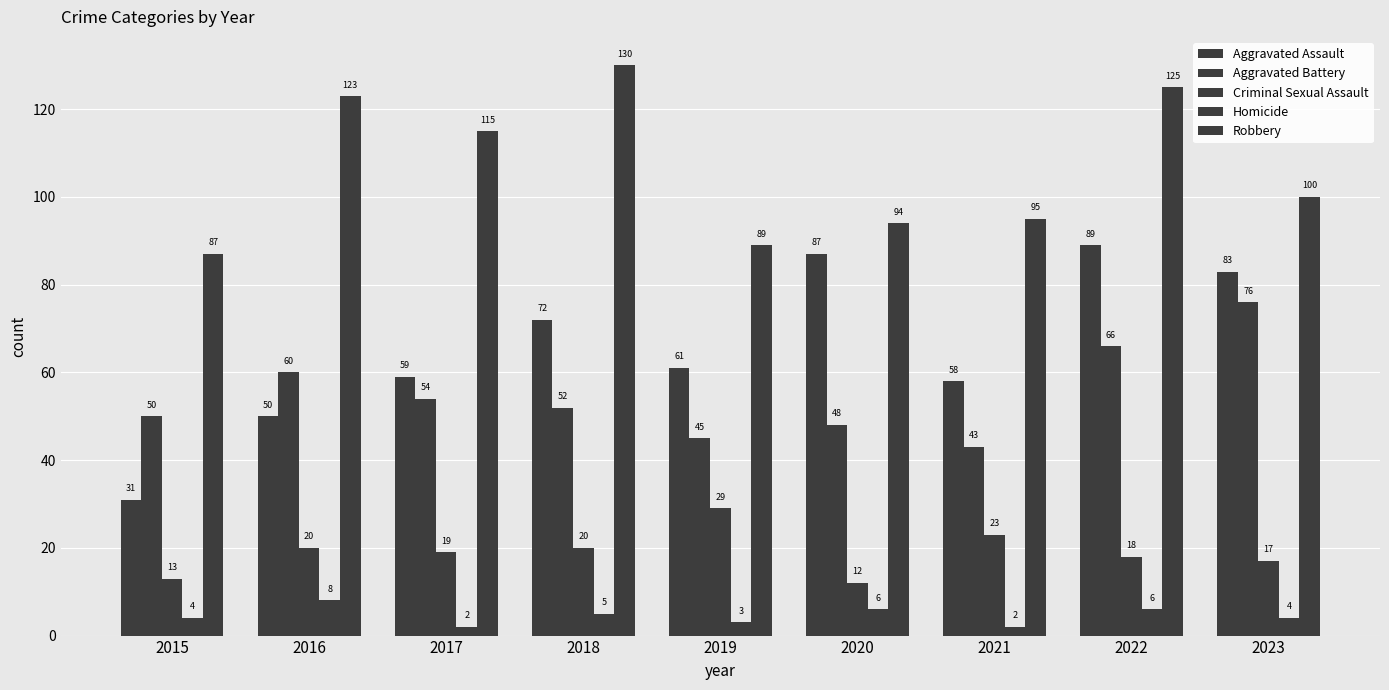

How many bars are there in total?

45